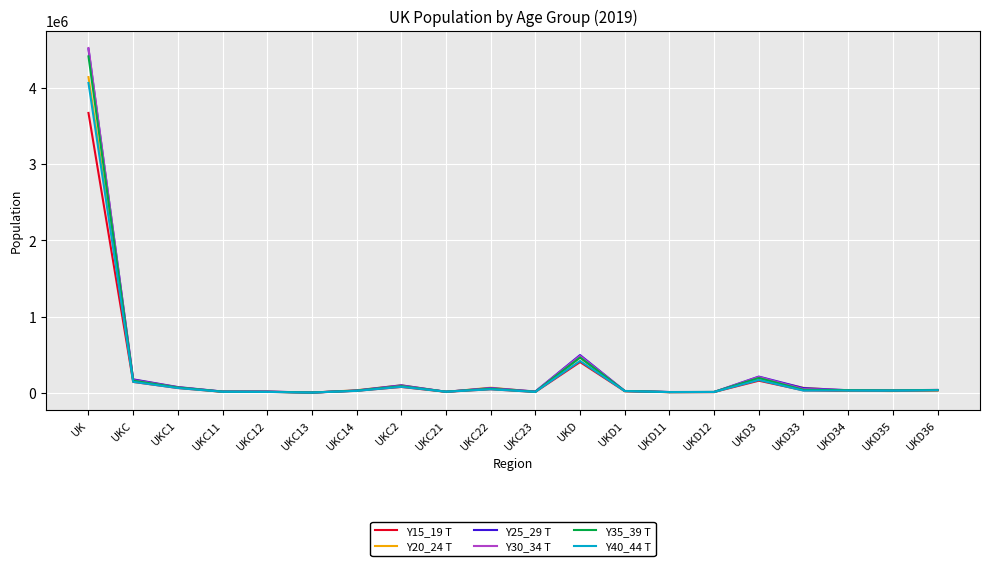

True or false: Y15_19 T has a value of 202017 at UKD.

False